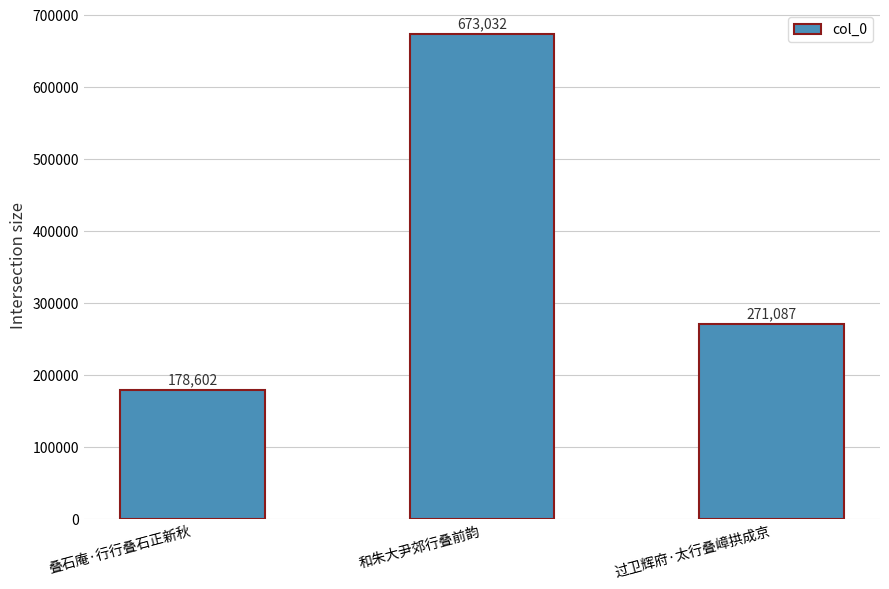

What is the sum of all values?

1122721